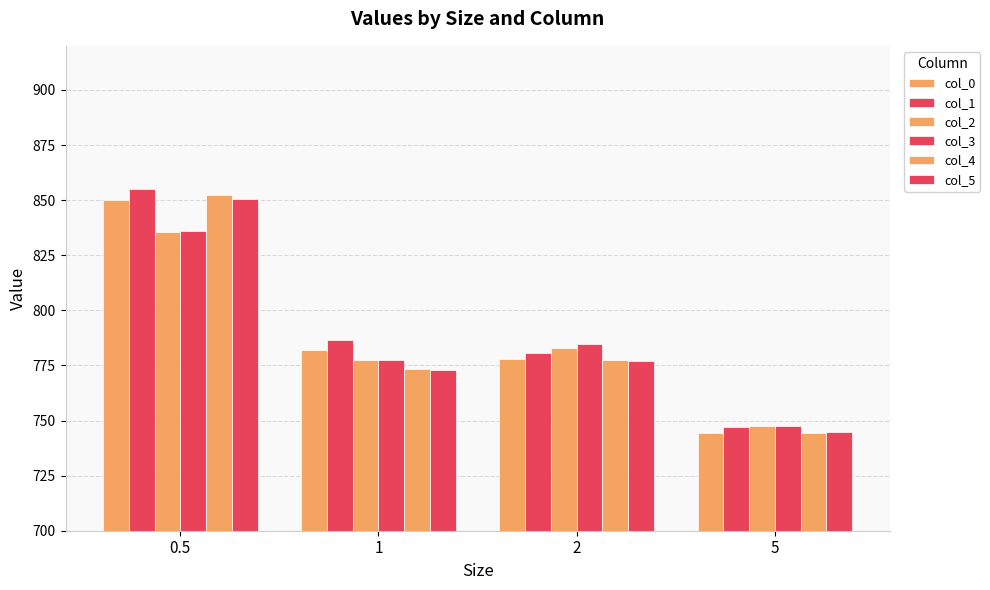

Does the chart contain any negative values?

No